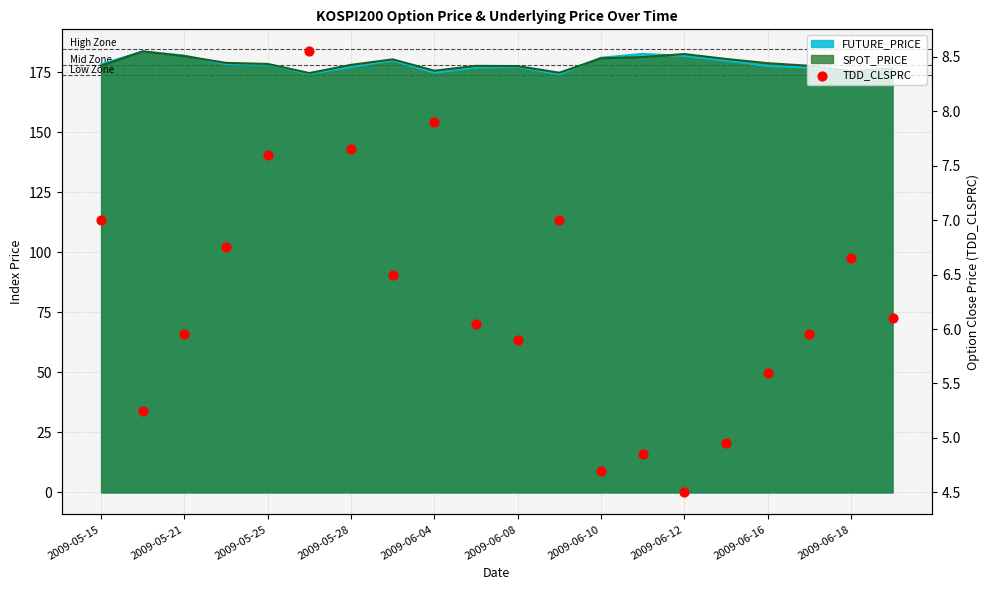

What is the change in value from 10 to 11?

+1.1